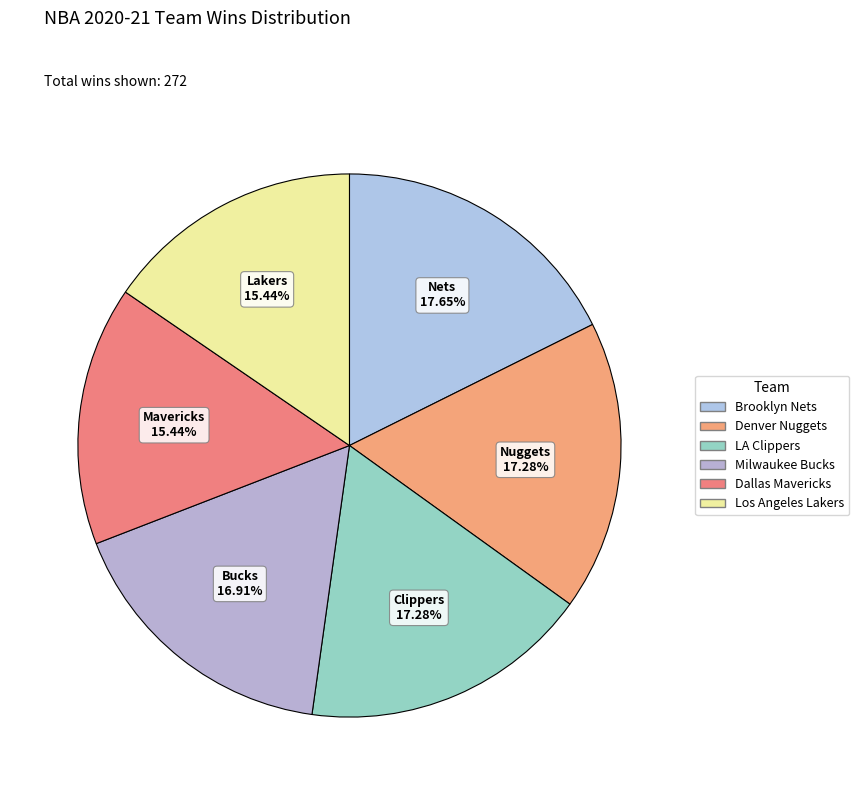

How many segments does this pie chart have?

6